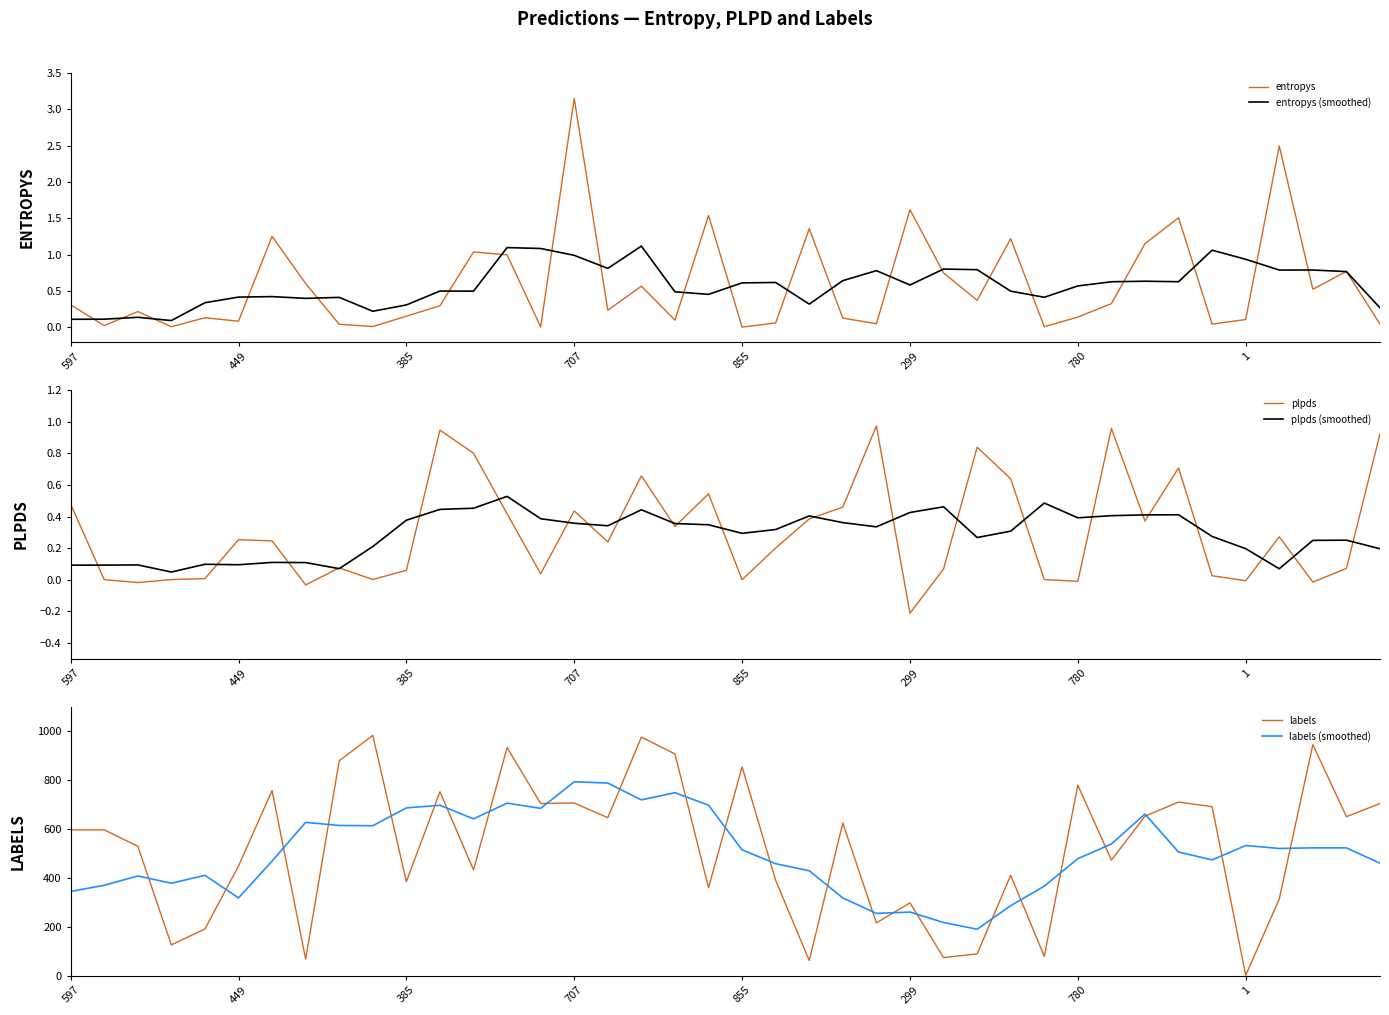

What are all the series names shown in the legend?

entropys, entropys (smoothed), plpds, plpds (smoothed), labels, labels (smoothed)